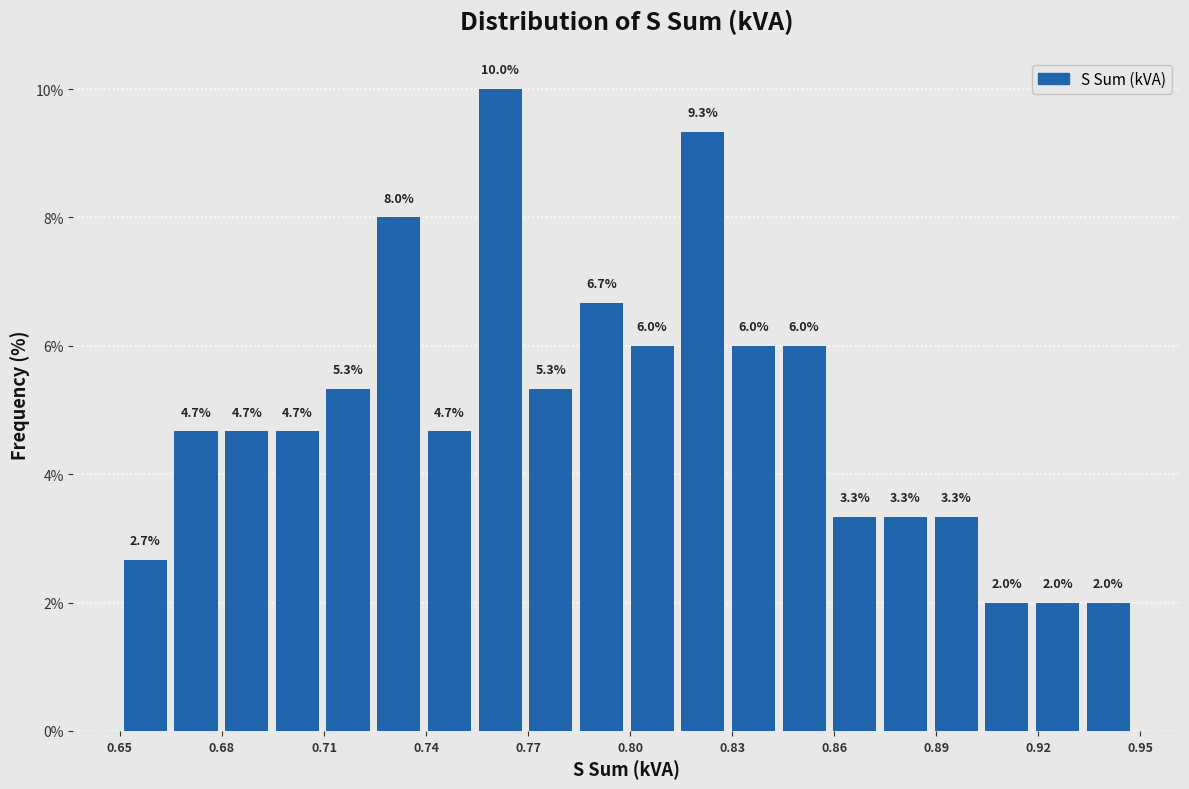

Around what value on the x-axis is the tallest bar? Give the approximate position of its centre, as read against the axis.

0.760